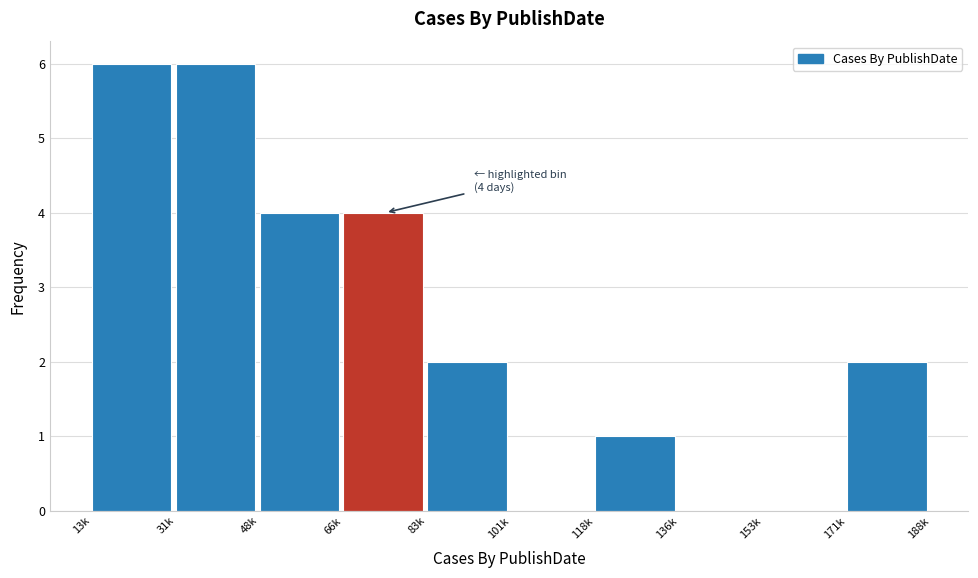

Reading left to right, list all the values displayed in this chart.

13k=6	31k=6	48k=4	66k=4	83k=2	101k=0	118k=1	136k=0	153k=0	171k=2